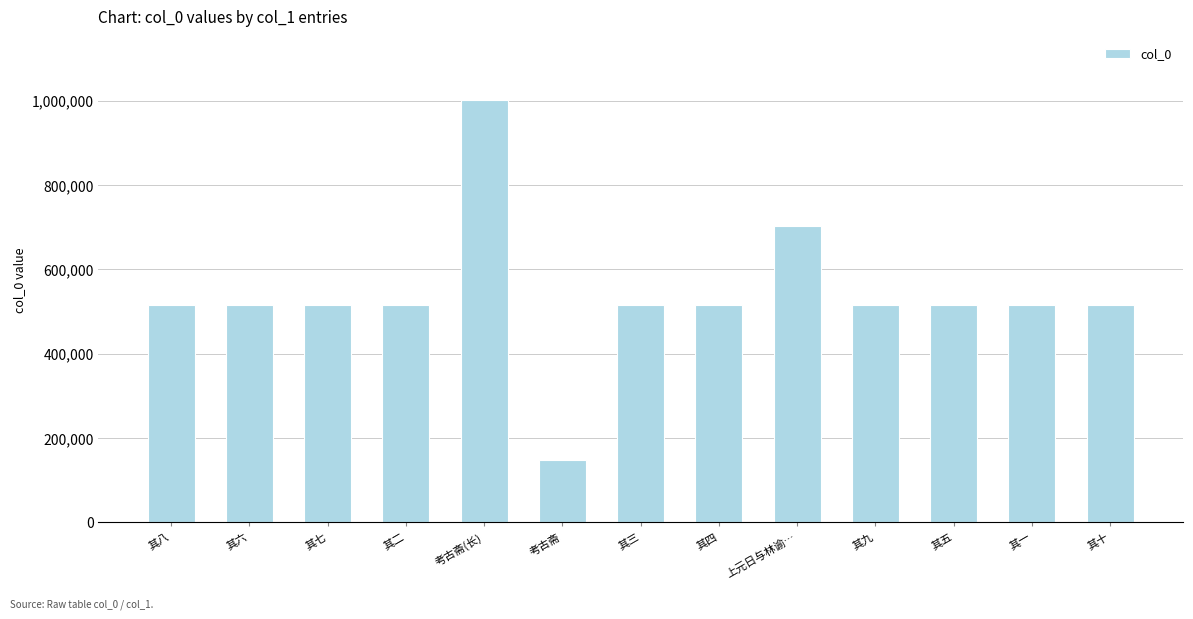

What is the minimum value shown in the chart?

148304